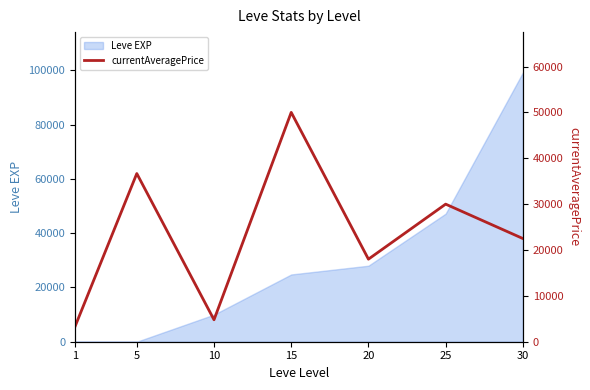

What is the maximum value shown in the chart?

50000.0